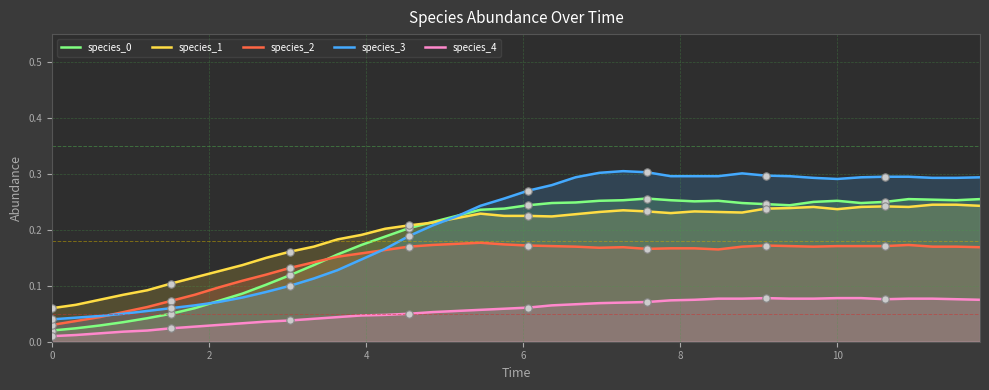

Which series has the largest Y range (max minus min)?

species_3